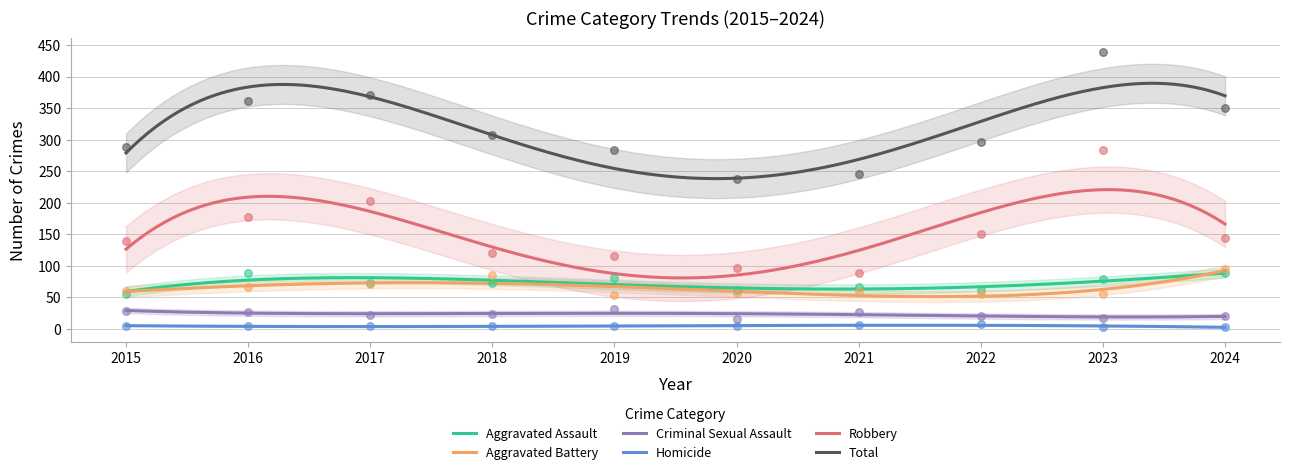

Which series has the largest total across all categories?

Total